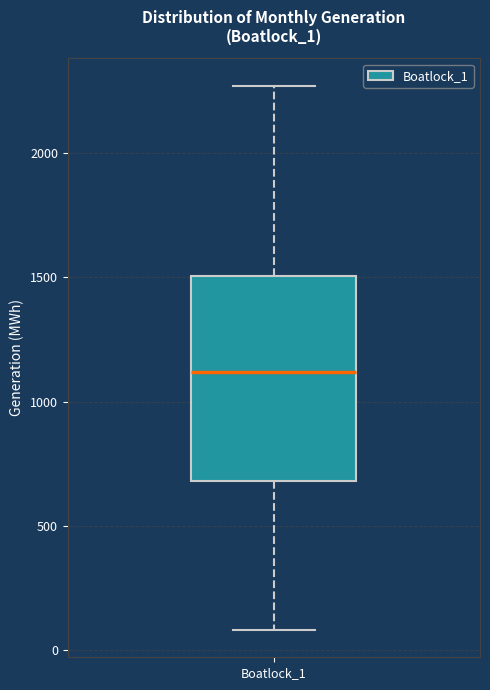

Read this box plot against the y-axis: the position of the median line, the range covered by the box, and the ends of both whiskers. The values are not printed on the chart, so give them approximately, as read against the axis.

median 1100, box 700 to 1500, whiskers 100 to 2250